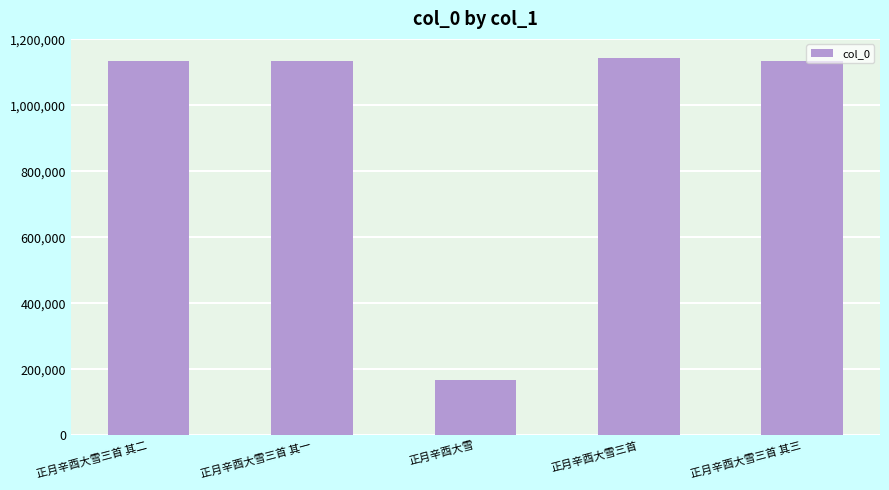

What is the average value?

941939